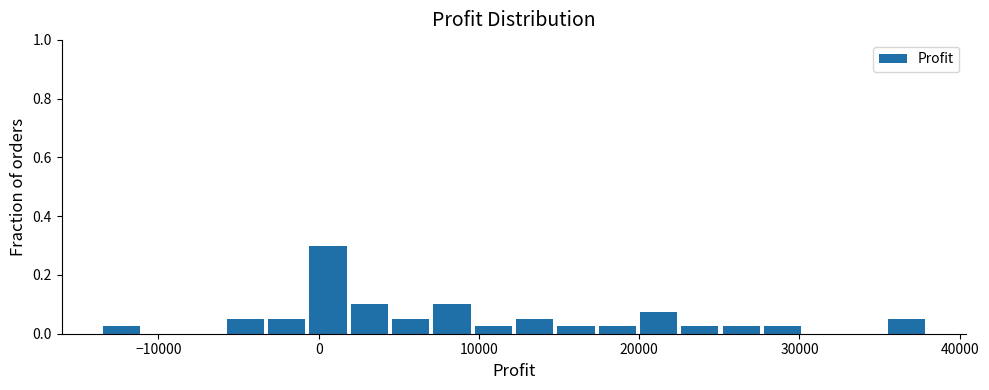

Read against the x-axis, roughly where is the centre of the tallest bar?

1000